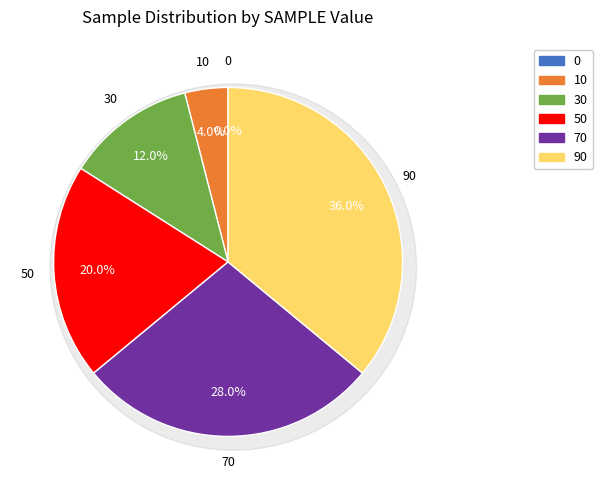

How many segments does this pie chart have?

6